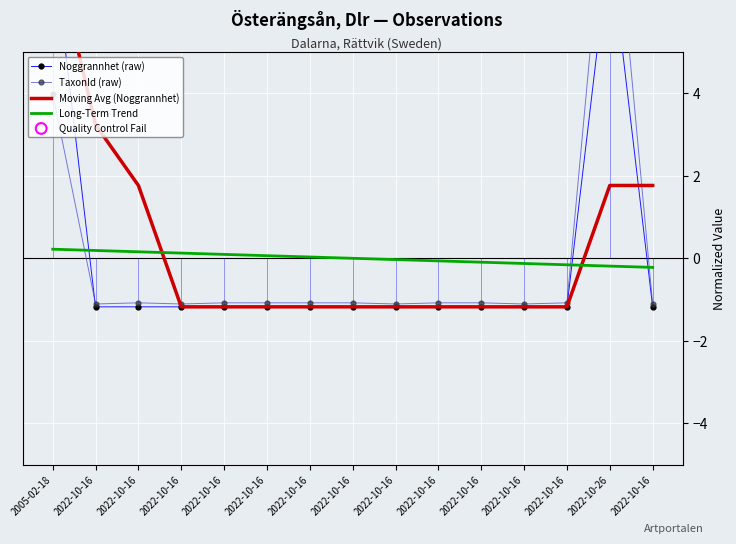

Which series has the largest total across all categories?

Noggrannhet